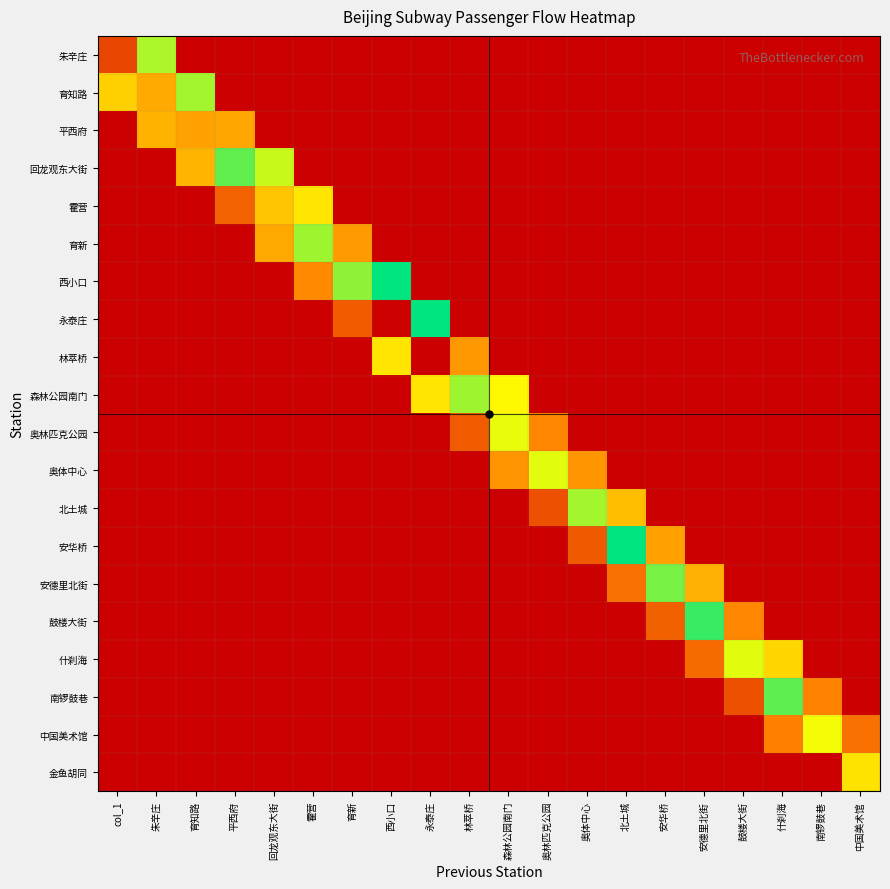

At 林萃桥, list the series in order from smallest to largest.

朱辛庄, 育知路, 平西府, 回龙观东大街, 霍营, 育新, 西小口, 永泰庄, 奥体中心, 北土城, 安华桥, 安德里北街, 鼓楼大街, 什刹海, 南锣鼓巷, 中国美术馆, 金鱼胡同, 奥林匹克公园, 林萃桥, 森林公园南门